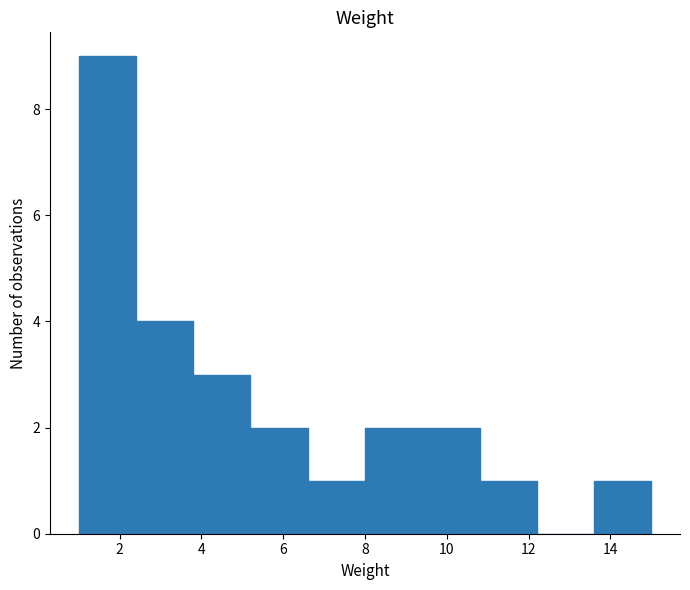

Which range on the x-axis has the tallest bar?

1.0 to 2.4